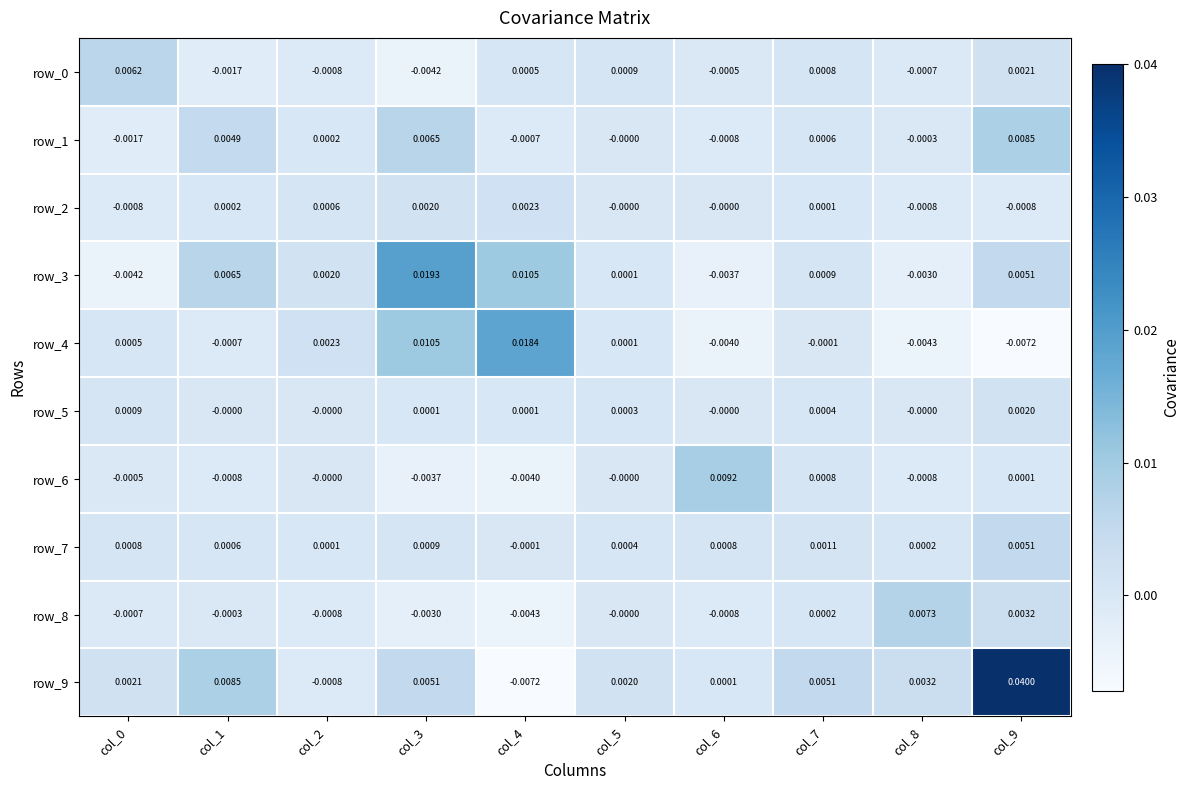

Is the value of row_1 at col_1 greater than the value of row_4 at col_7?

Yes